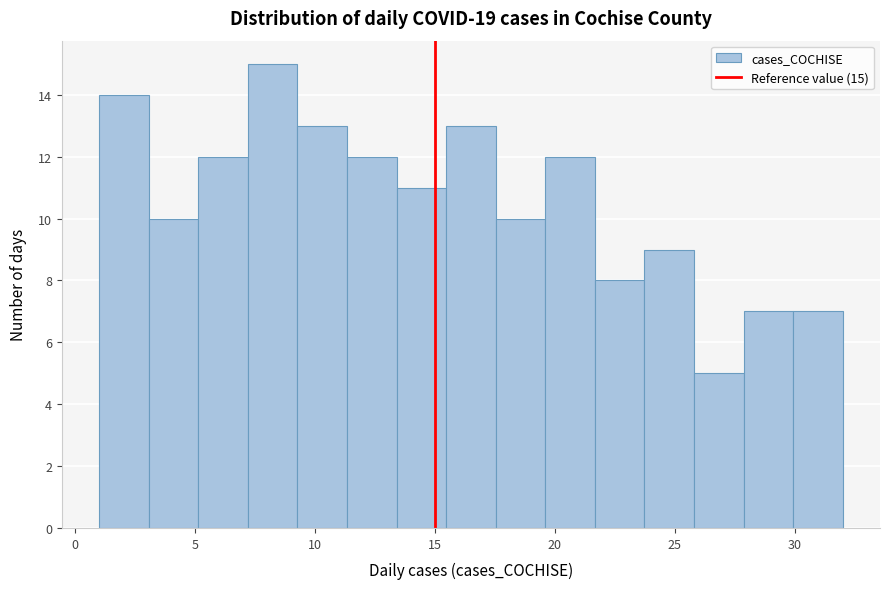

Which range on the x-axis has the tallest bar?

7.0 to 9.5